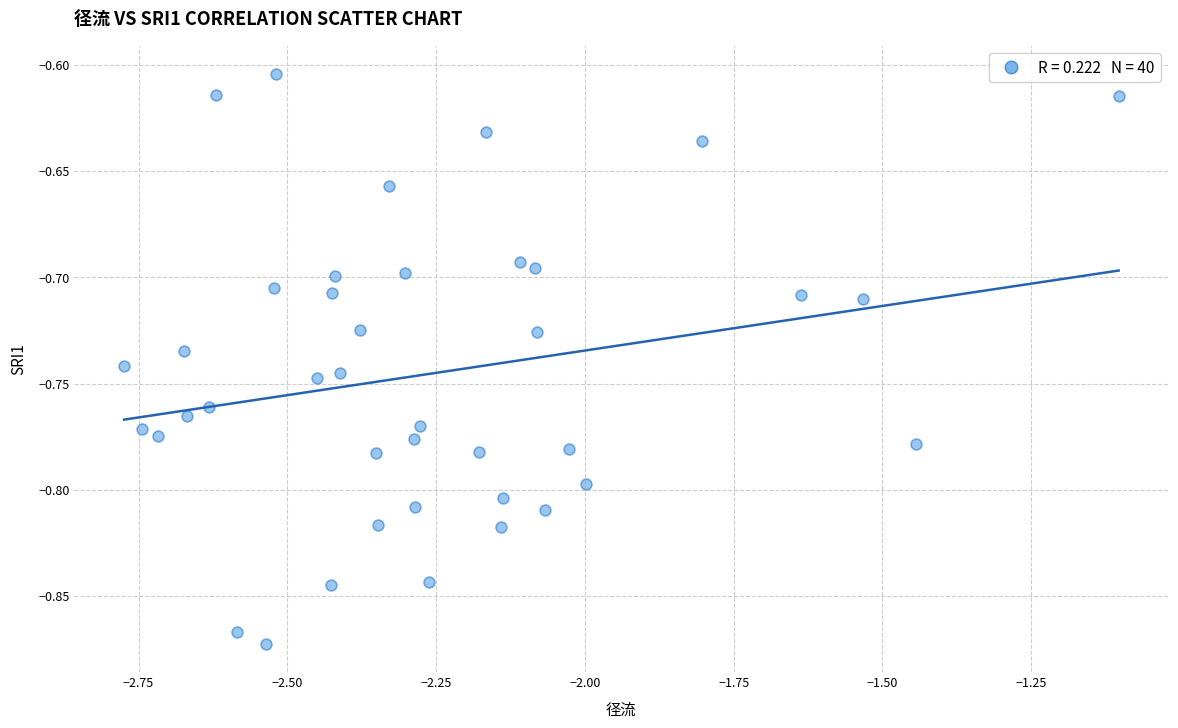

What is the range of Y values (max minus min)?

0.3